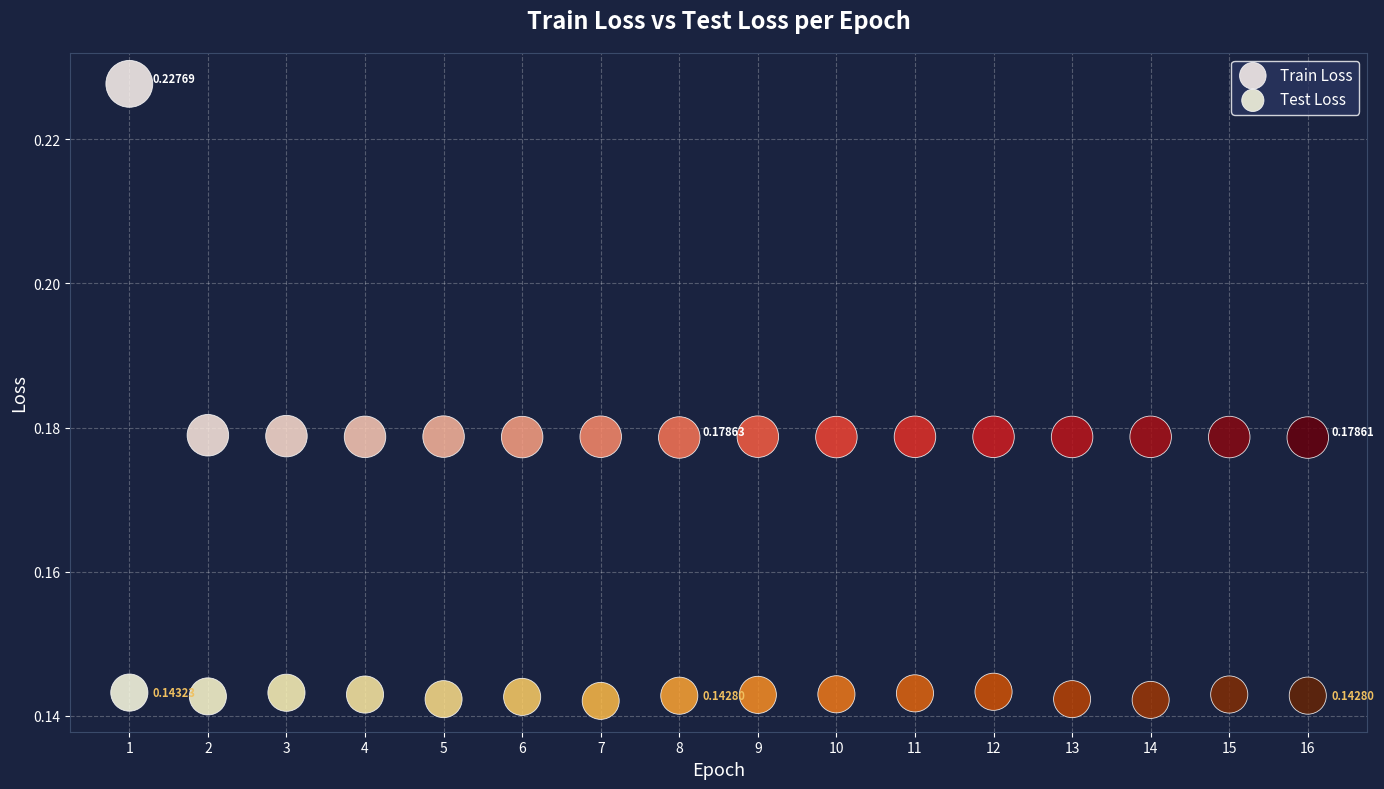

Which series reaches the minimum Y coordinate?

Test Loss